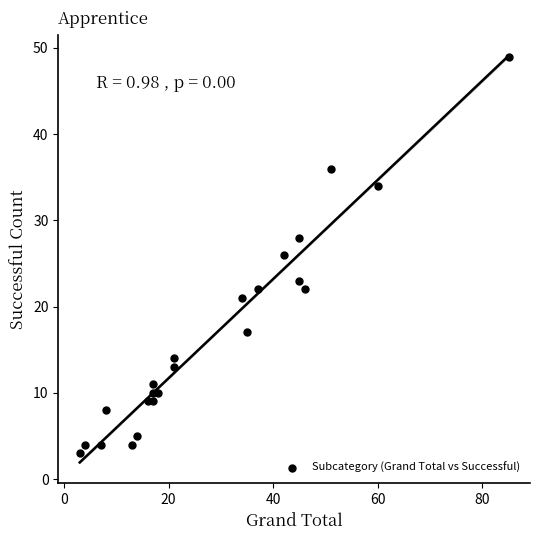

What is the range of Y values (max minus min)?

46